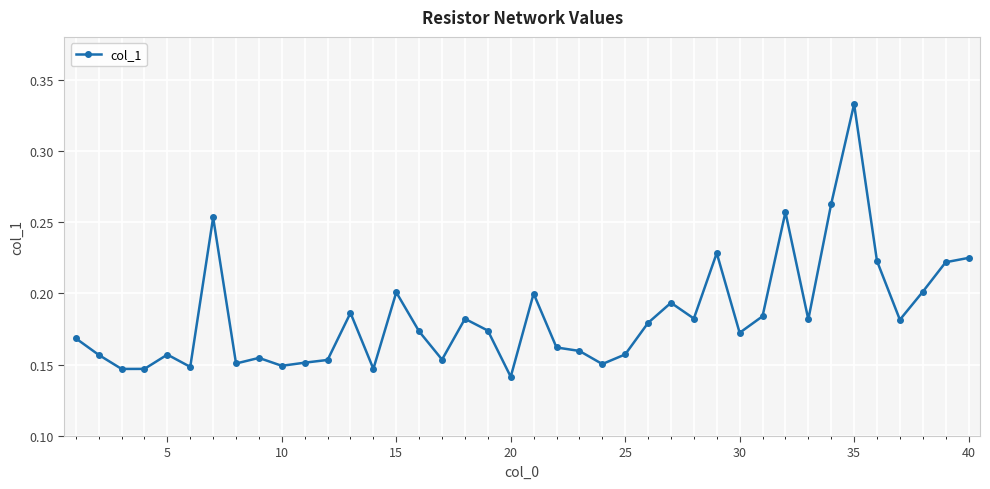

True or false: there are more than 1 points higher than both neighbors.

True